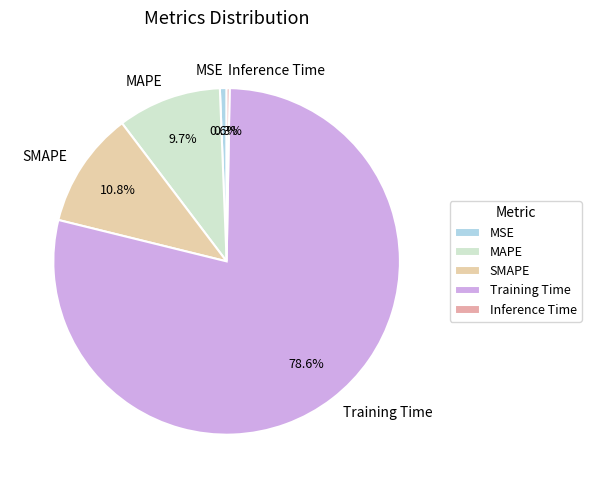

Which category has the biggest portion of the pie?

Training Time